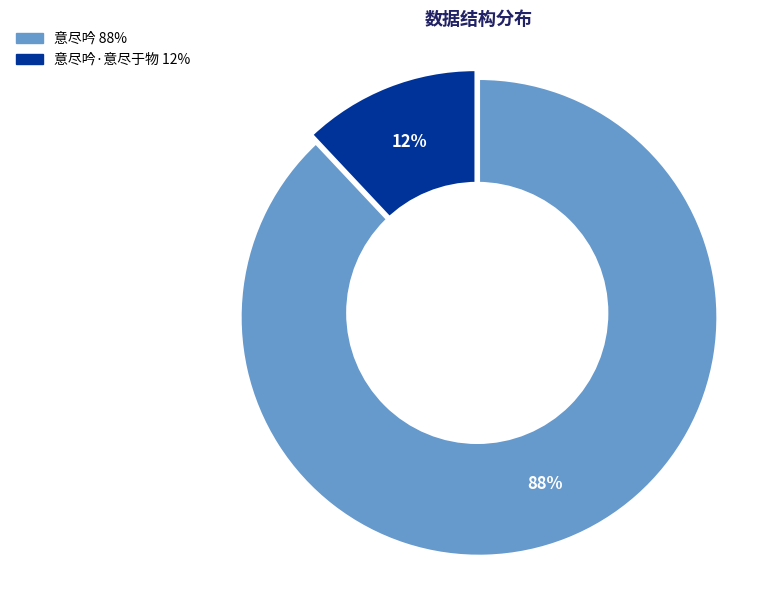

To the nearest percent, what is the difference between the largest and smallest slice percentages?

76%